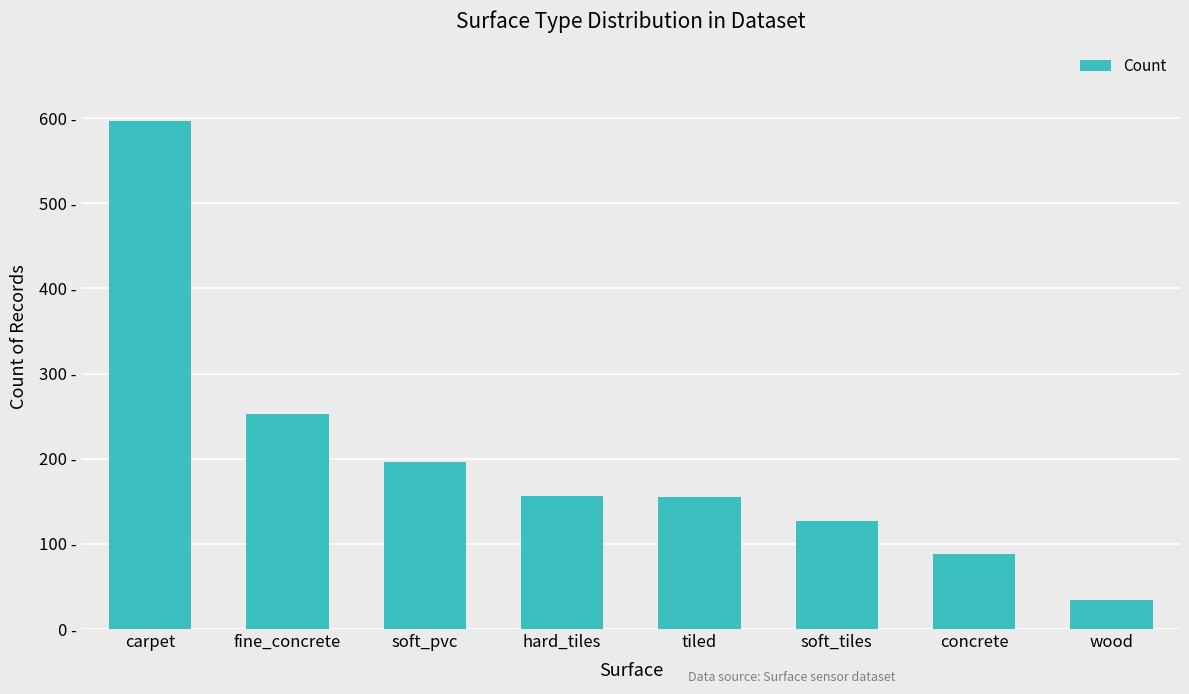

Reading left to right, list all the values displayed in this chart.

597	252	196	156	155	127	88	34